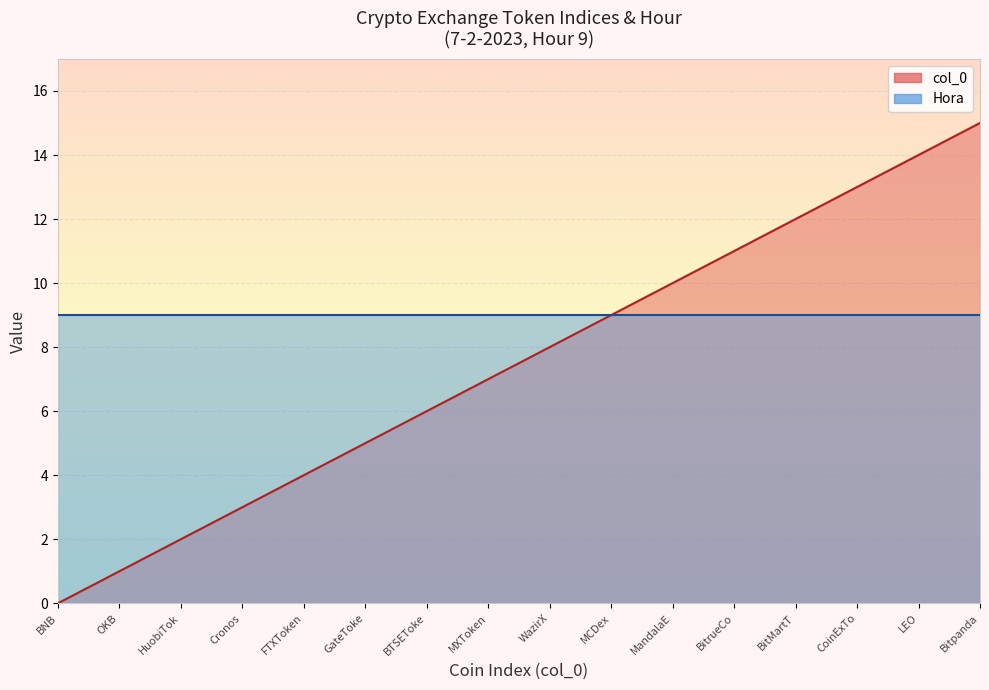

What is the ratio of the value at Bitpanda to the value at WazirX?

1.9